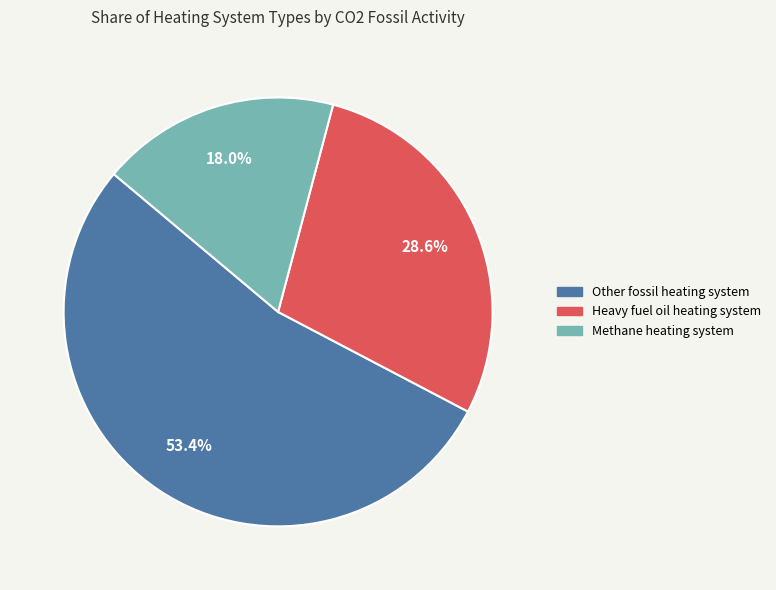

What is the largest slice in the pie chart?

Other fossil heating system